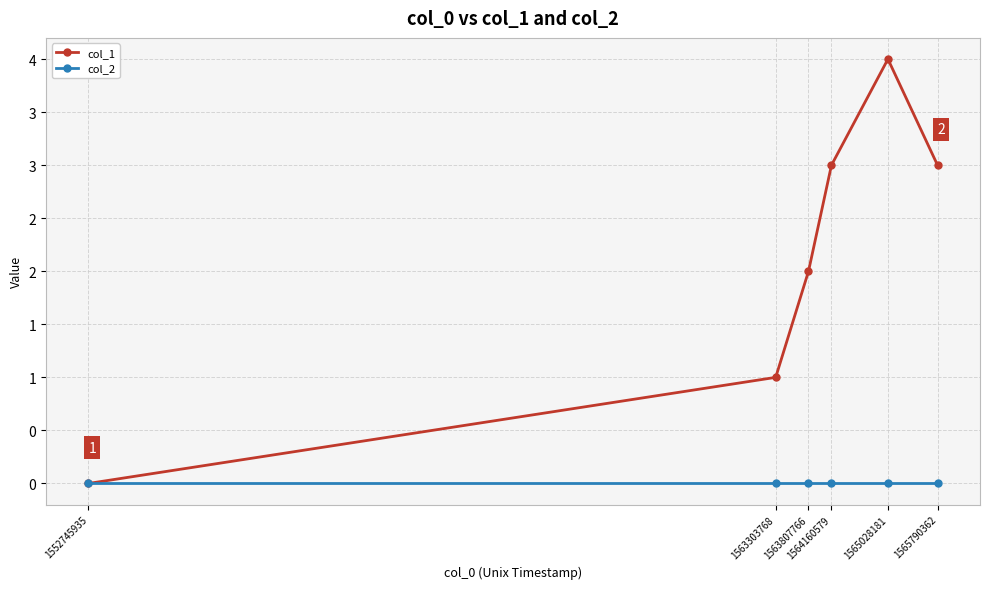

What are all the series names shown in the legend?

col_1, col_2